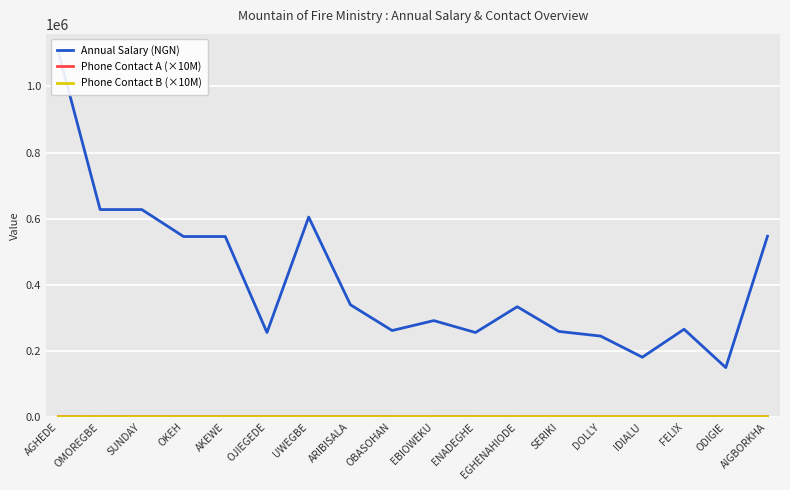

Which category has the lowest value across all series?

EGHENAHIODE